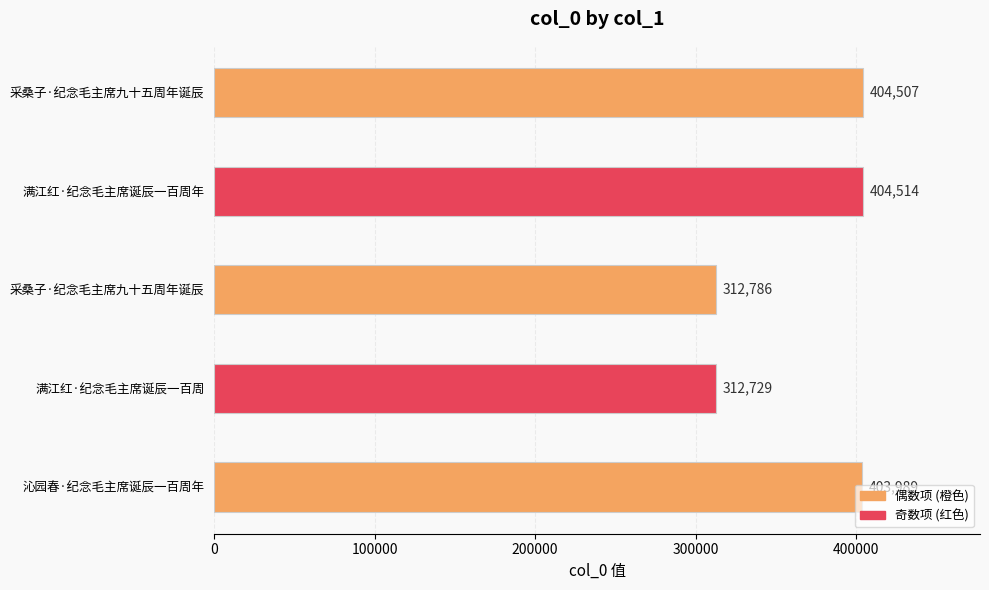

Does the chart contain any negative values?

No